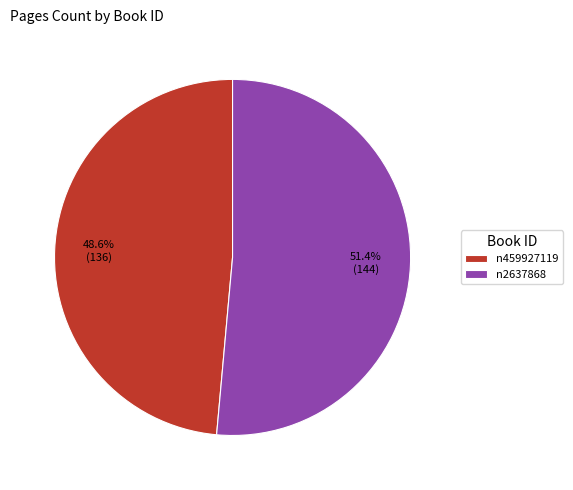

Between n2637868 and n459927119, which is larger?

n2637868